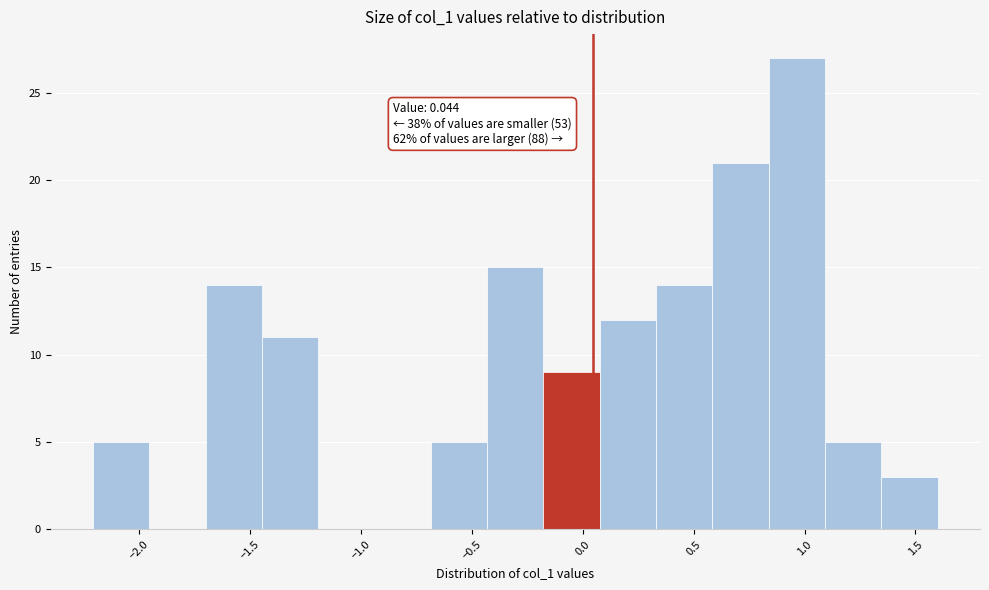

Which range on the x-axis has the tallest bar?

0.85 to 1.10